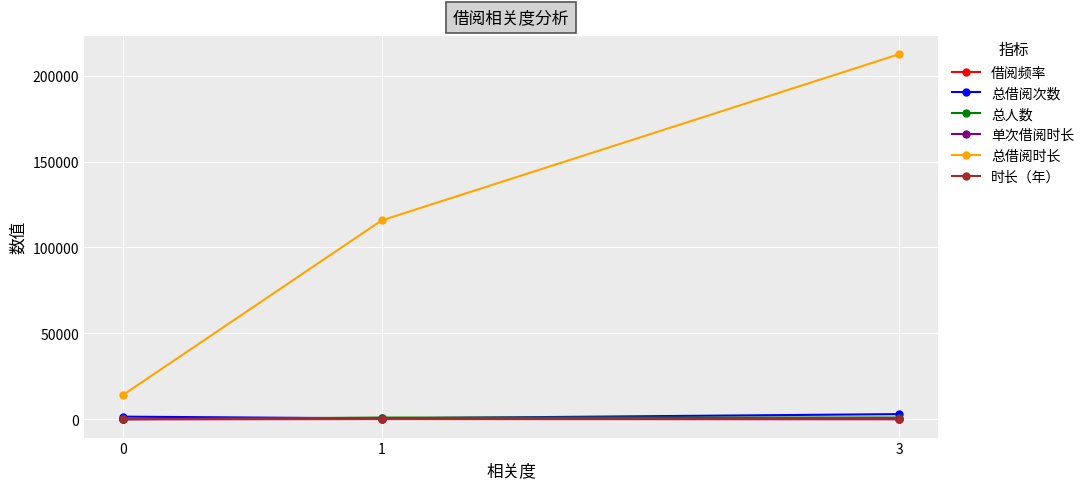

What value does the 总借阅时长 series have at 1?

115756.0